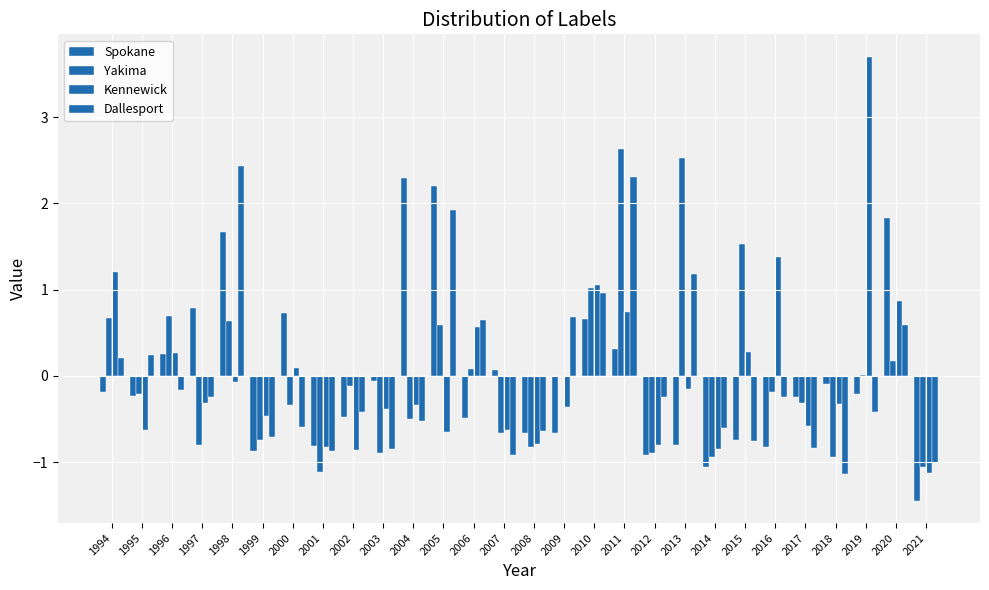

How many positive values does the Kennewick series have?

10